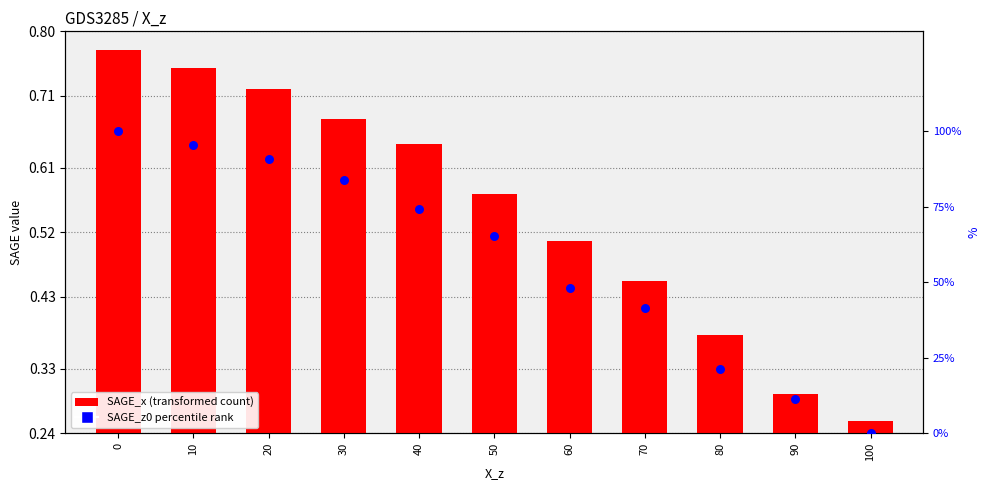

Which series has the widest spread of Y values?

SAGE_z0 percentile